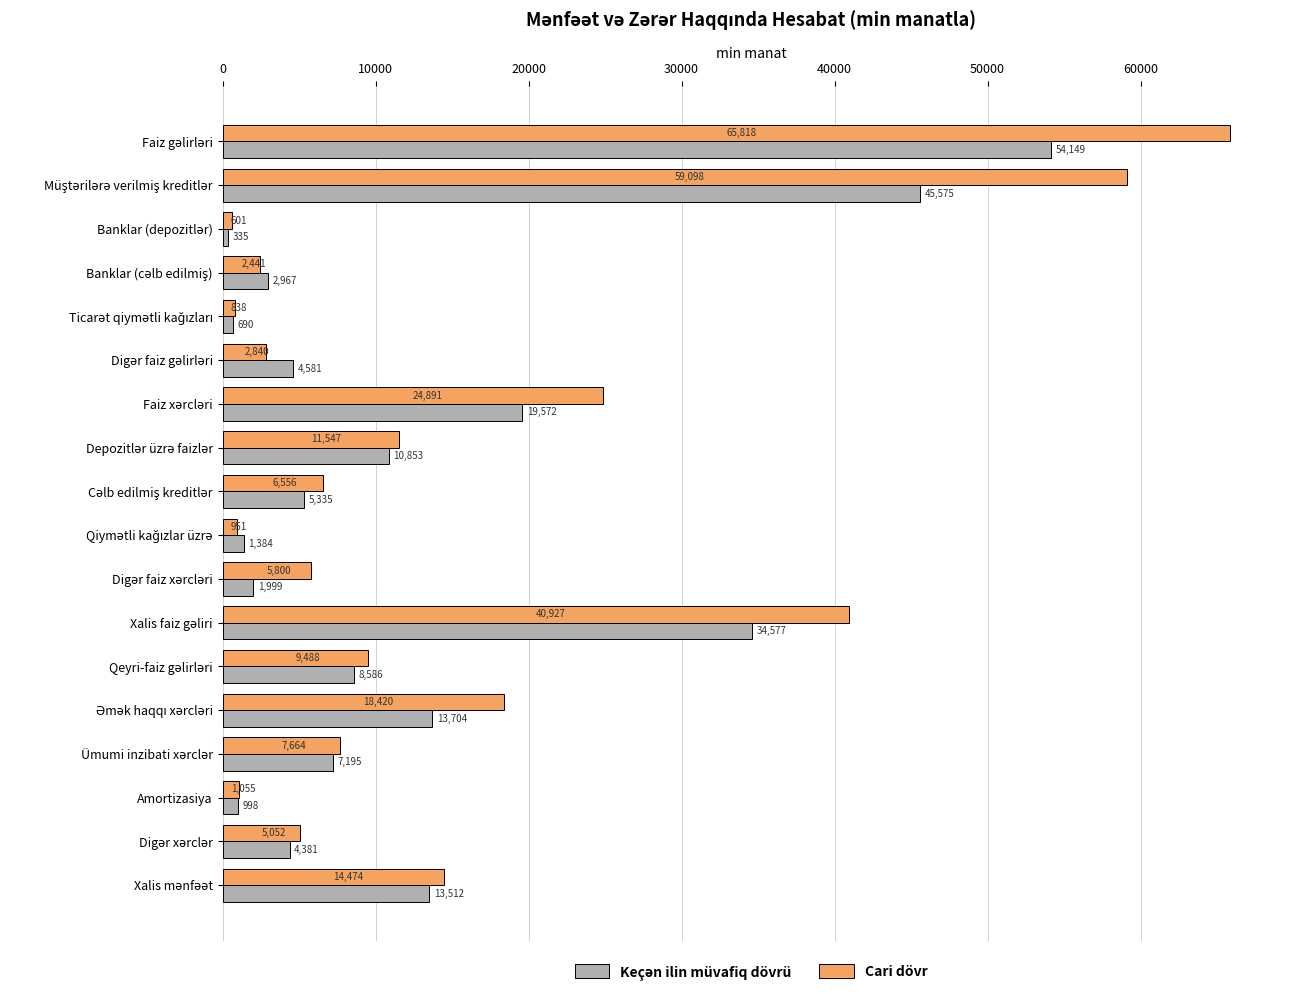

Which series has the widest spread of values?

Cari dövr